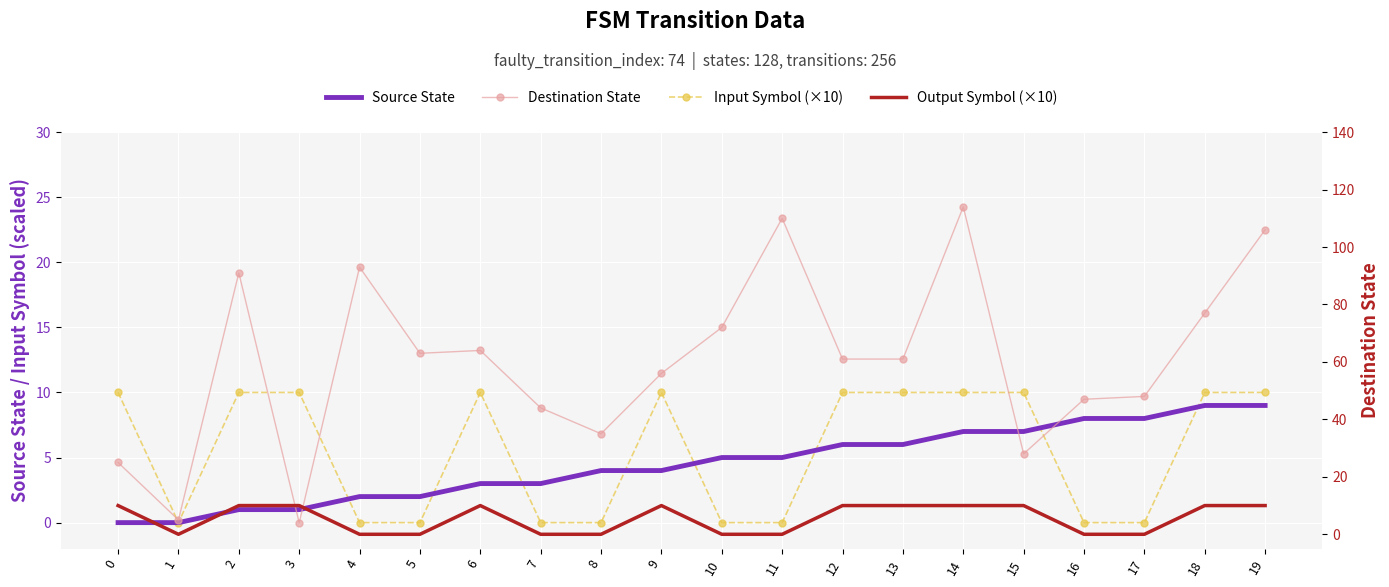

List the labels in order of Output Symbol (×10) value, largest first.

0, 2, 3, 6, 9, 12, 13, 14, 15, 18, 19, 1, 4, 5, 7, 8, 10, 11, 16, 17